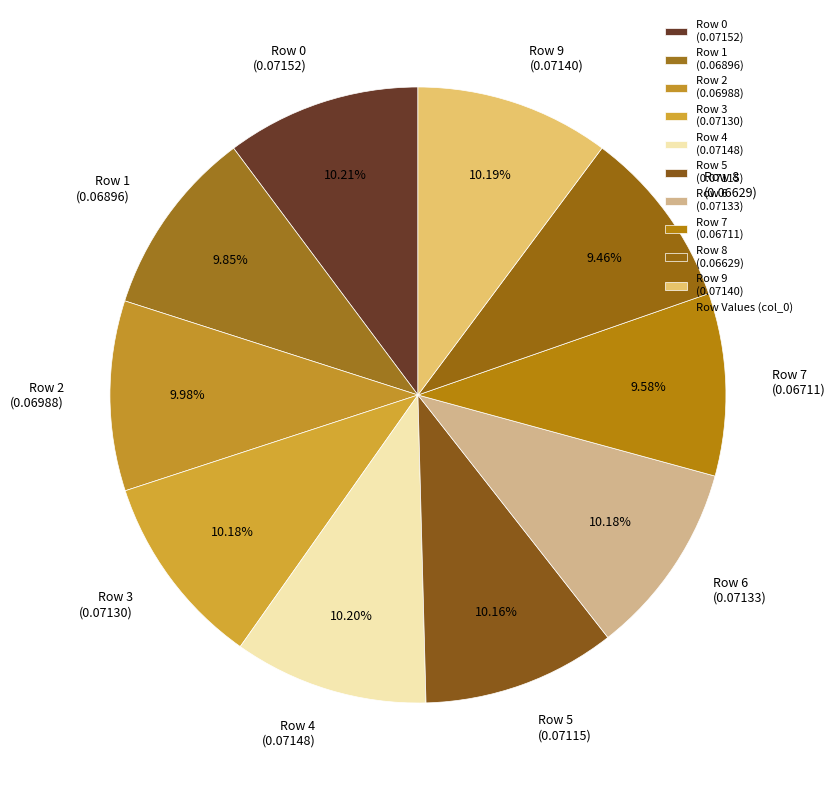

Is Row 6 (0.07133) the majority of the pie?

No